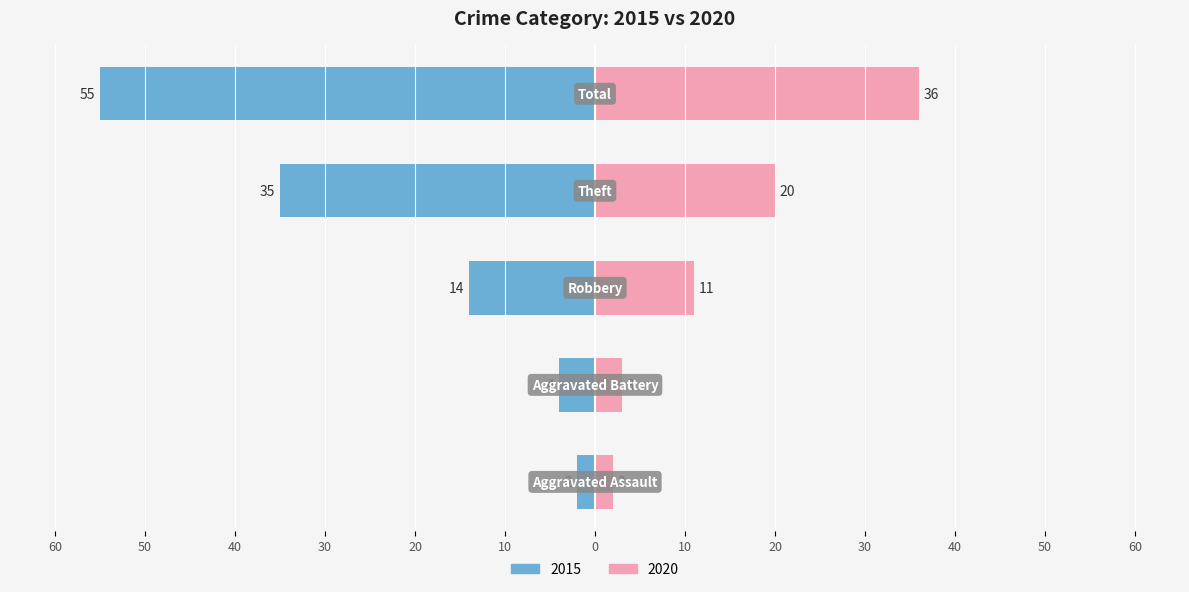

Which series has the largest range (max minus min)?

2015